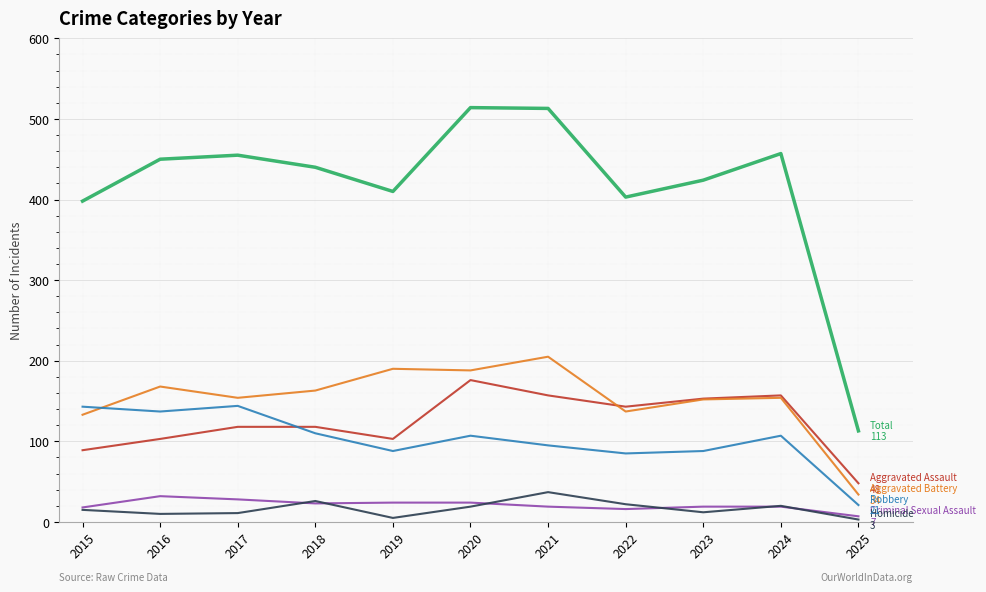

What is the total value across all series at 2015?

796